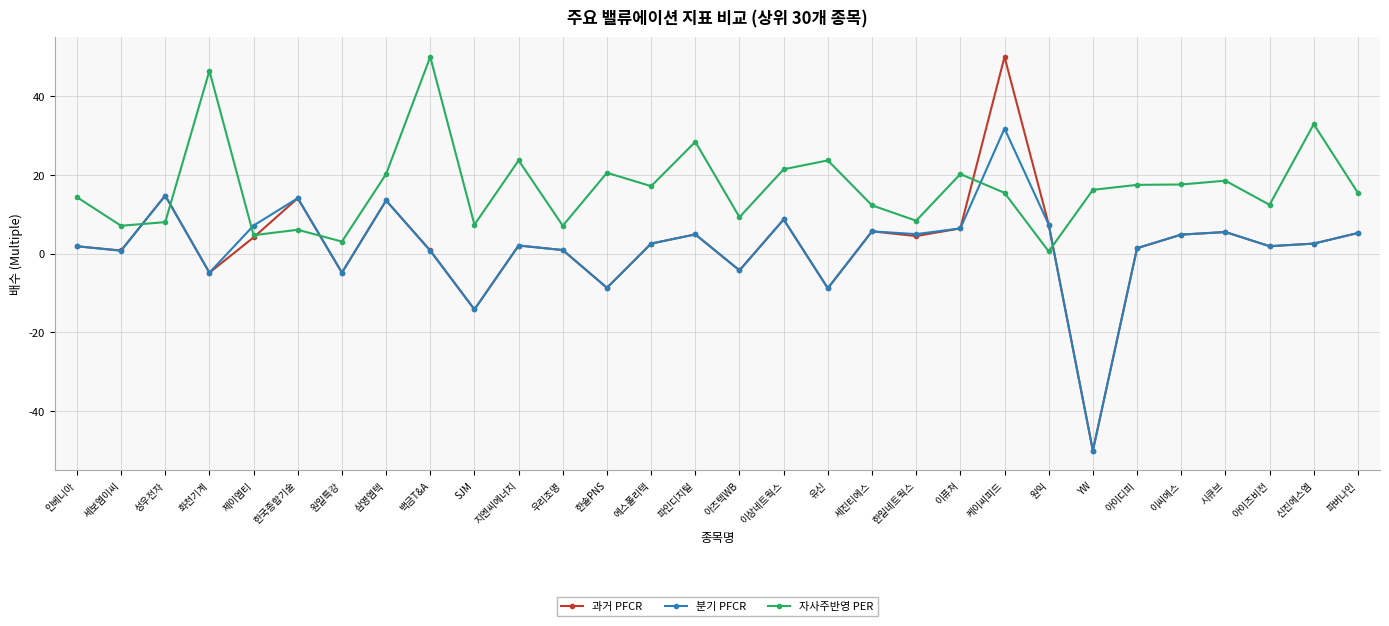

Is it true that 자사주반영 PER equals 4.6 at YW?

False